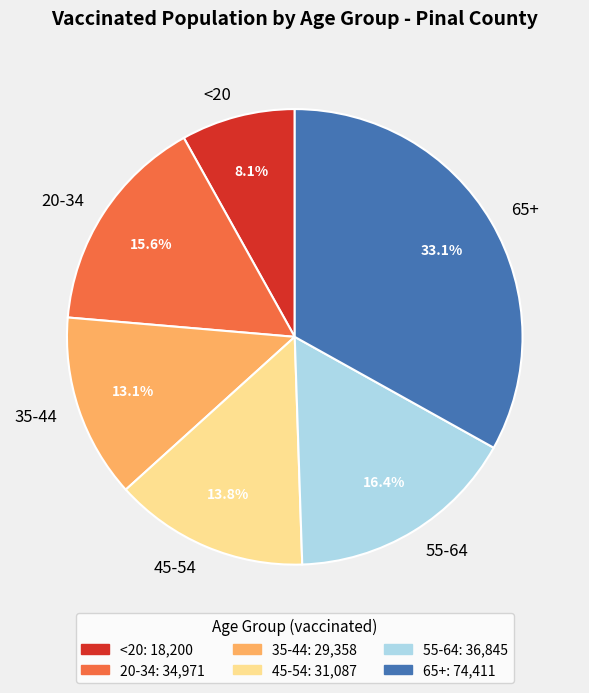

Is the sum of <20 and 45-54 greater than half?

No